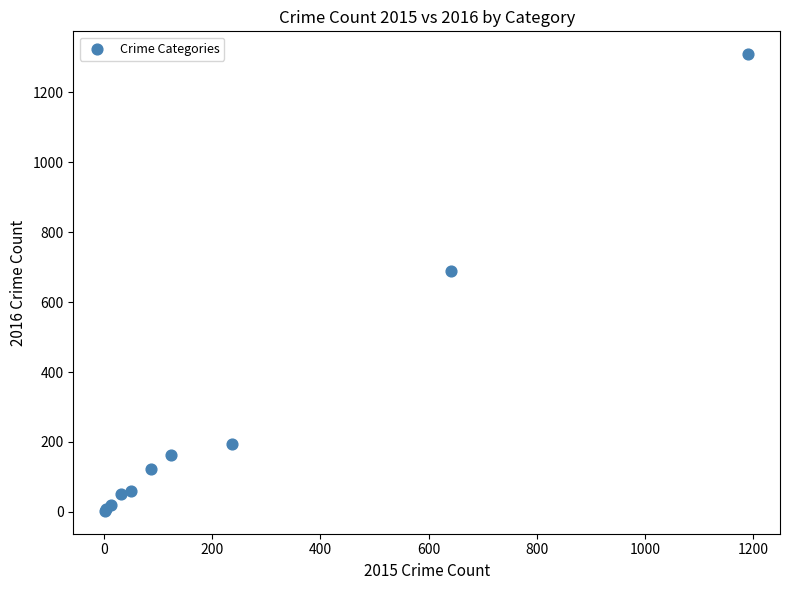

What Y value in the scatter plot is closest to 656?

689